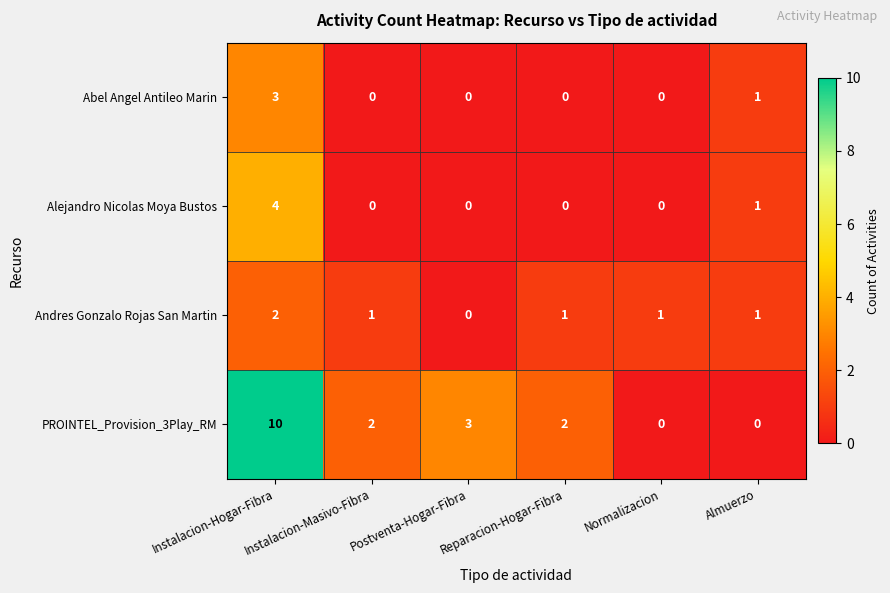

How many values in the Abel Angel Antileo Marin series exceed 0?

2